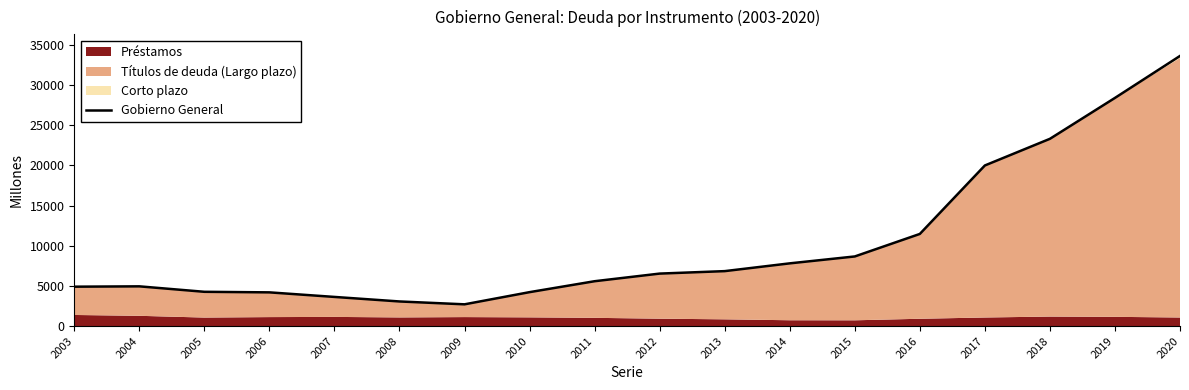

What is the maximum value shown in the chart?

33628